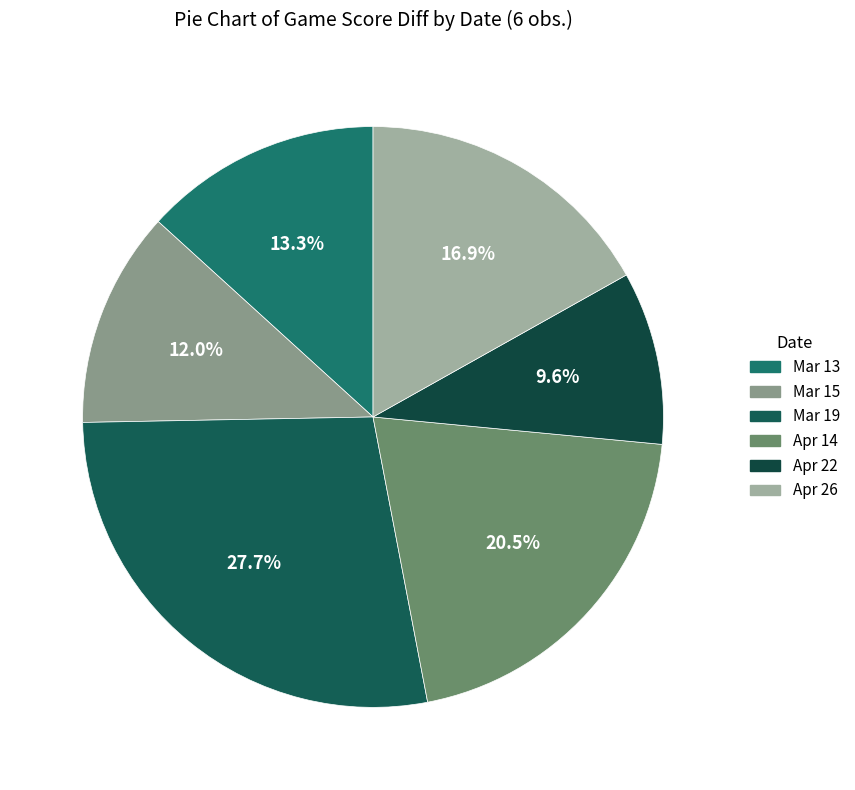

Is there any slice that represents more than half of the pie?

No